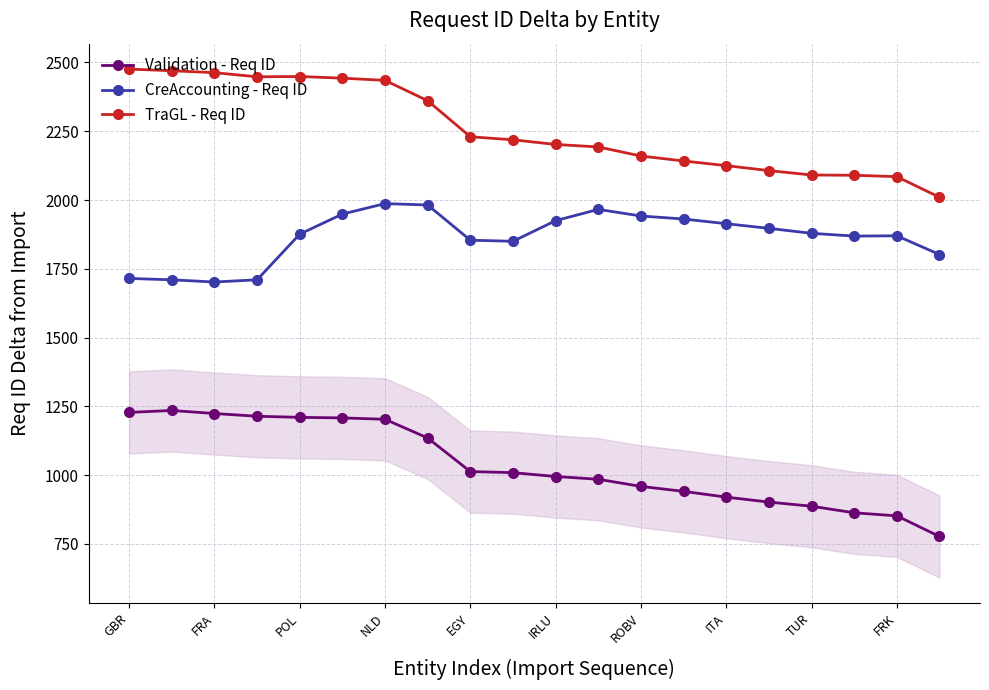

How many lines are shown in the chart?

3